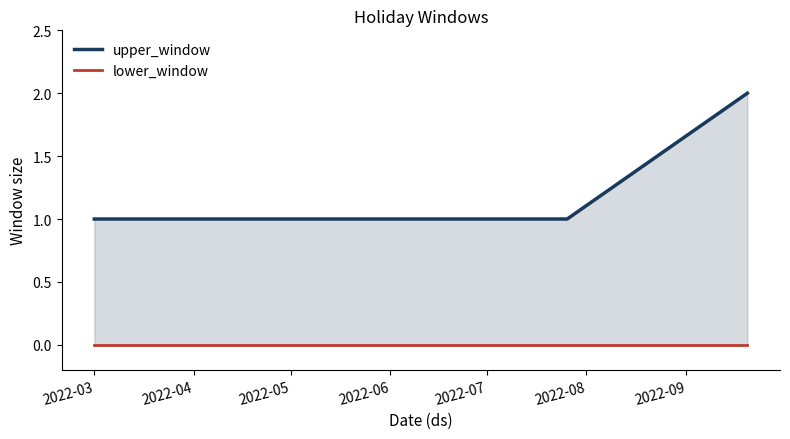

Is it true that lower_window equals 0 at 2022-05?

True